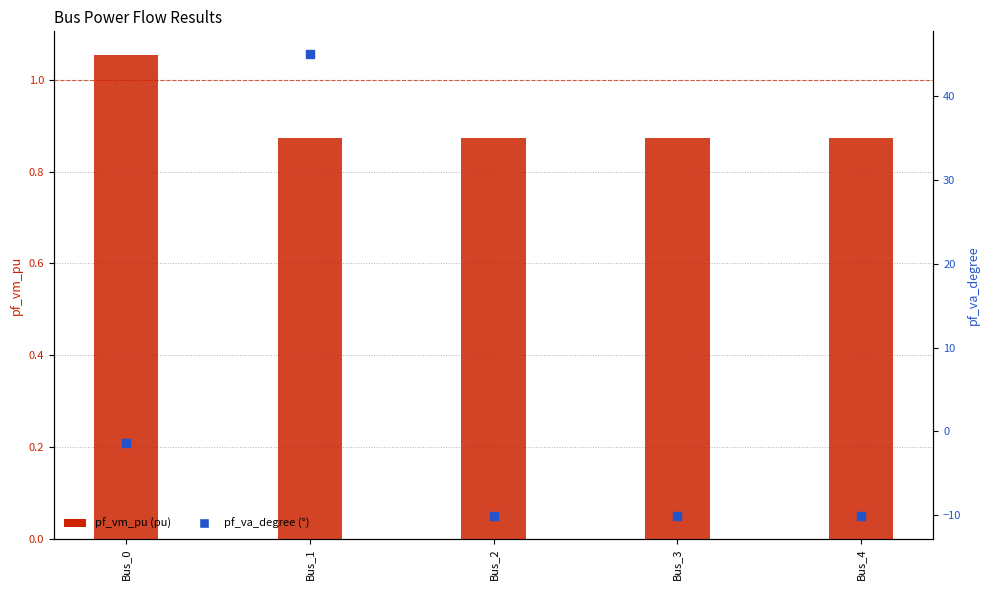

What are all the series names shown in the legend?

pf_vm_pu, pf_va_degree